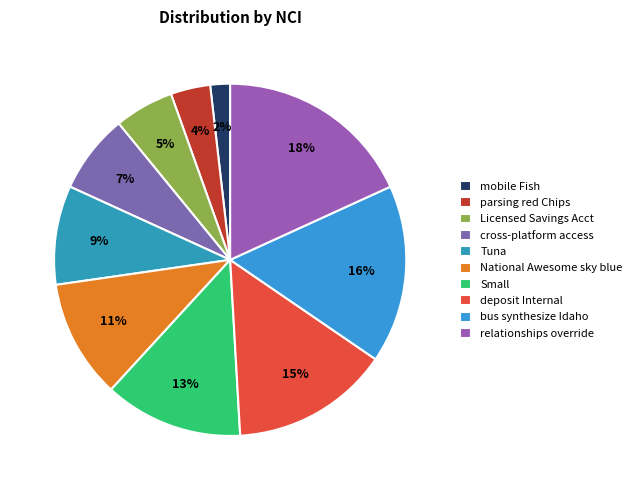

How many slices are in this pie chart?

10